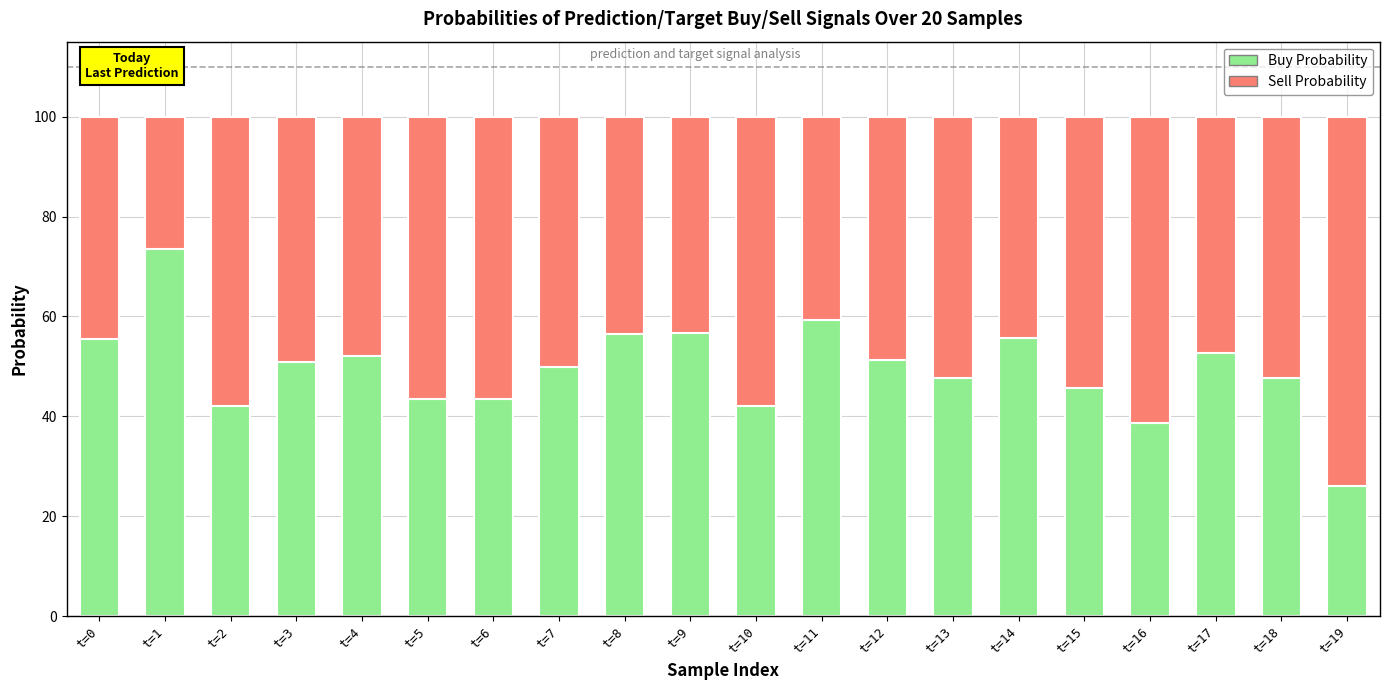

What is the average value of the Buy Probability series?

49.5